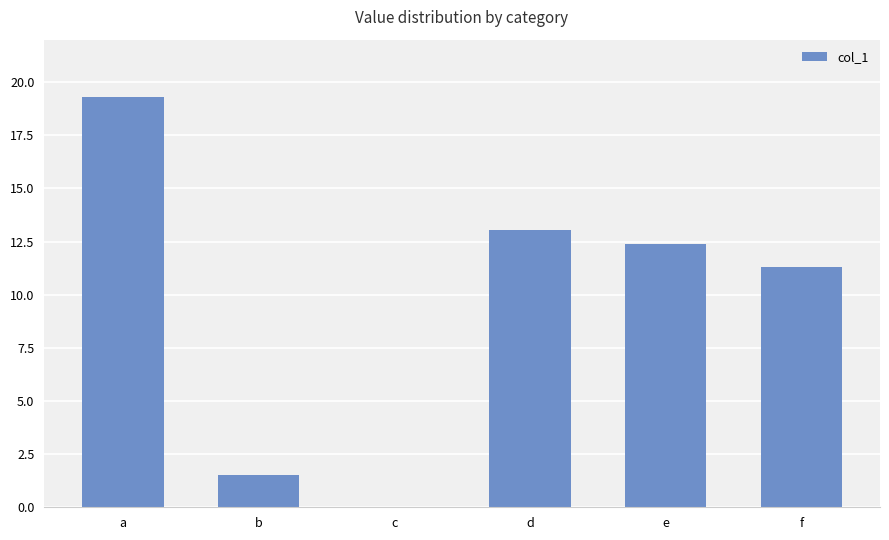

What is the greatest value displayed?

19.3